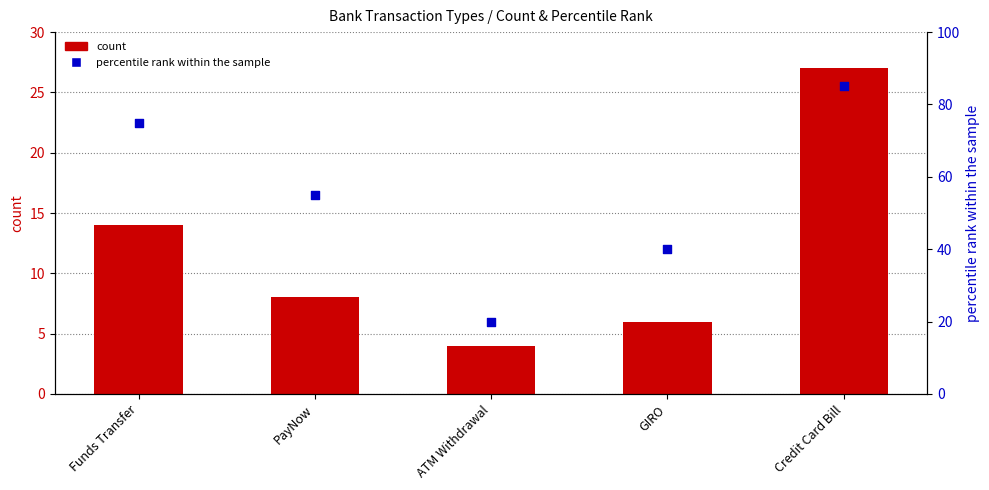

At how many categories does at least one series exceed 78?

1